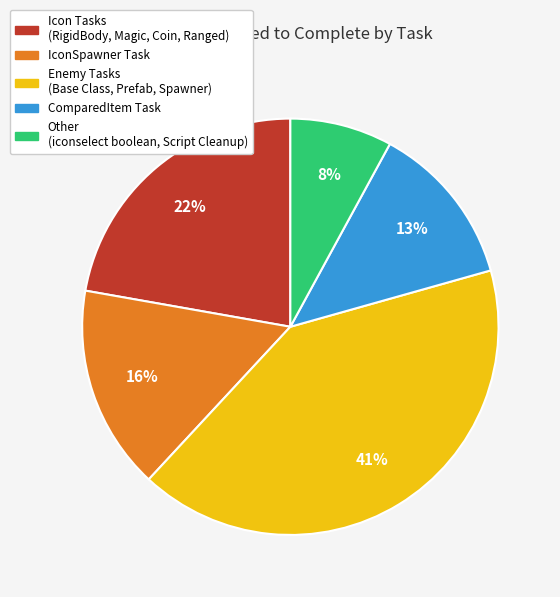

Is there any slice that represents more than half of the pie?

No